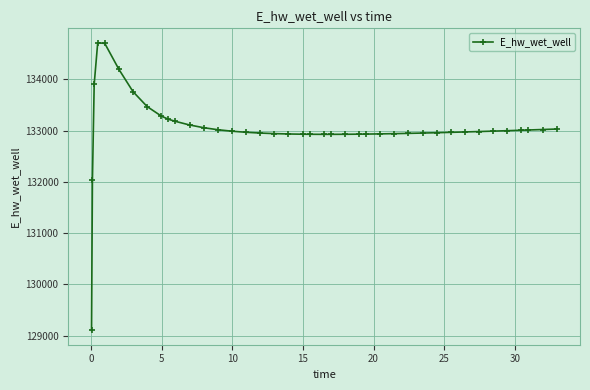

True or false: the data has more than 0 interior local peaks.

True